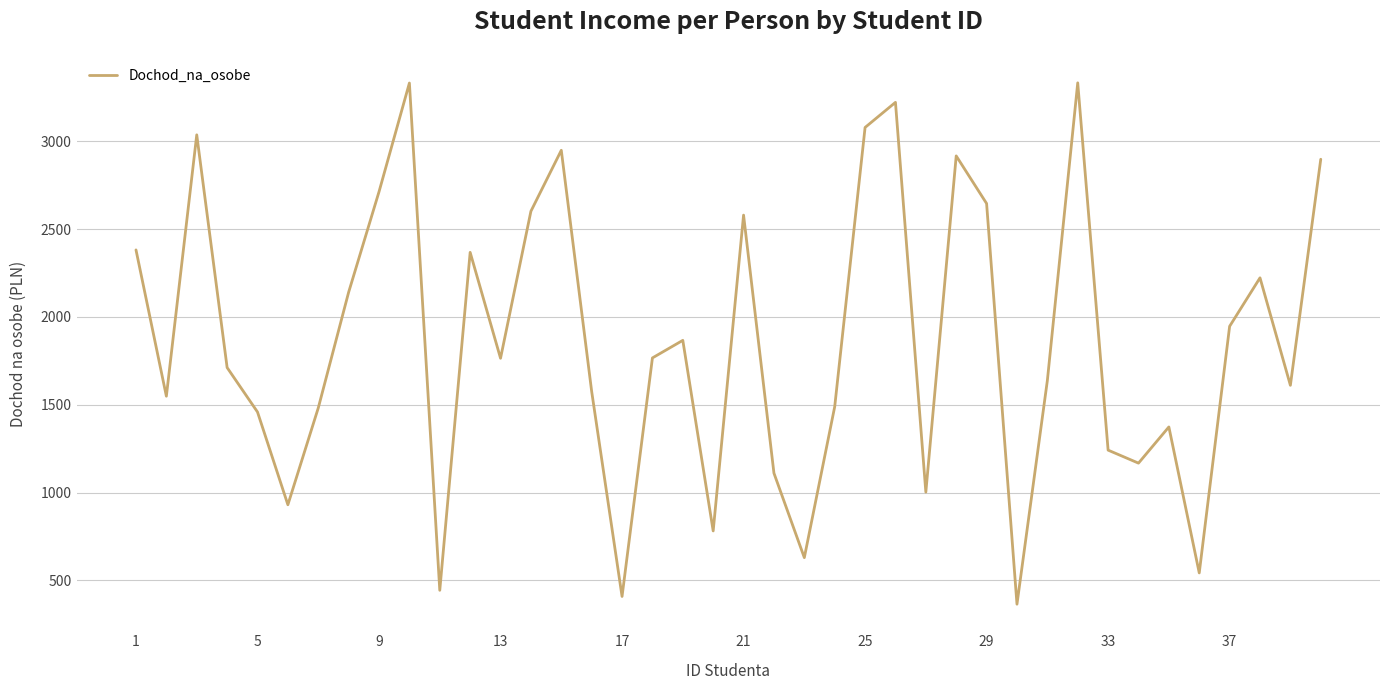

What is the greatest value displayed?

3333